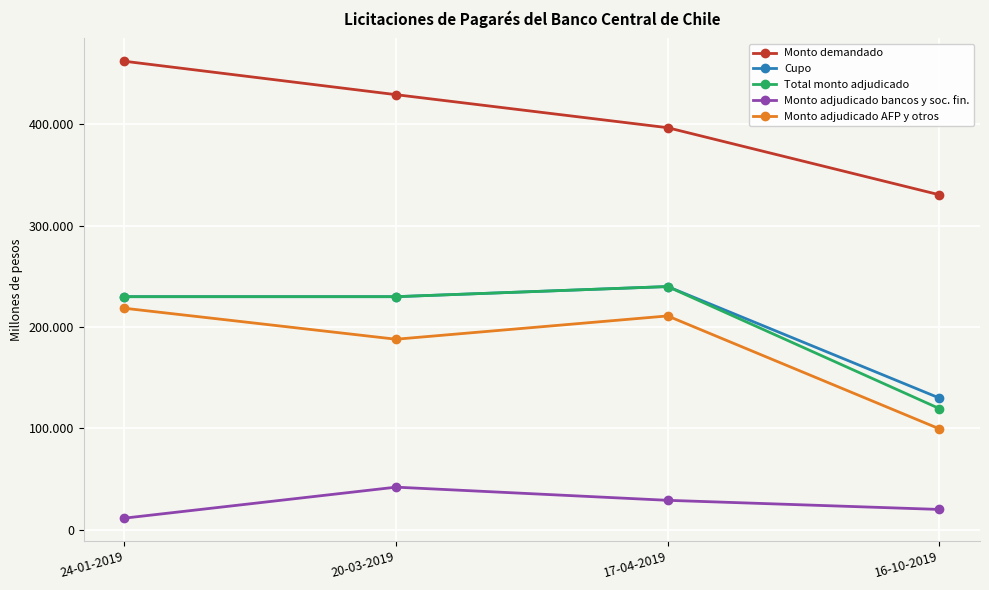

True or false: Monto adjudicado bancos y soc. fin. has more than 0 points higher than both neighbors.

True